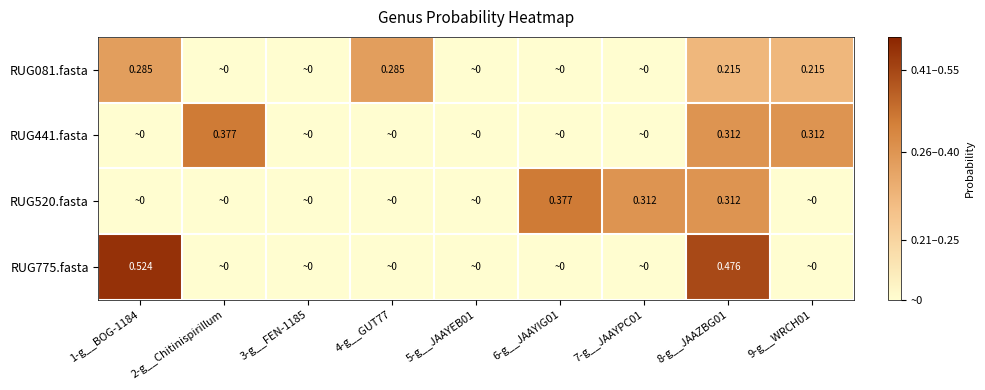

The value of RUG441.fasta at 9-g__WRCH01 is 0.2. True or false?

False